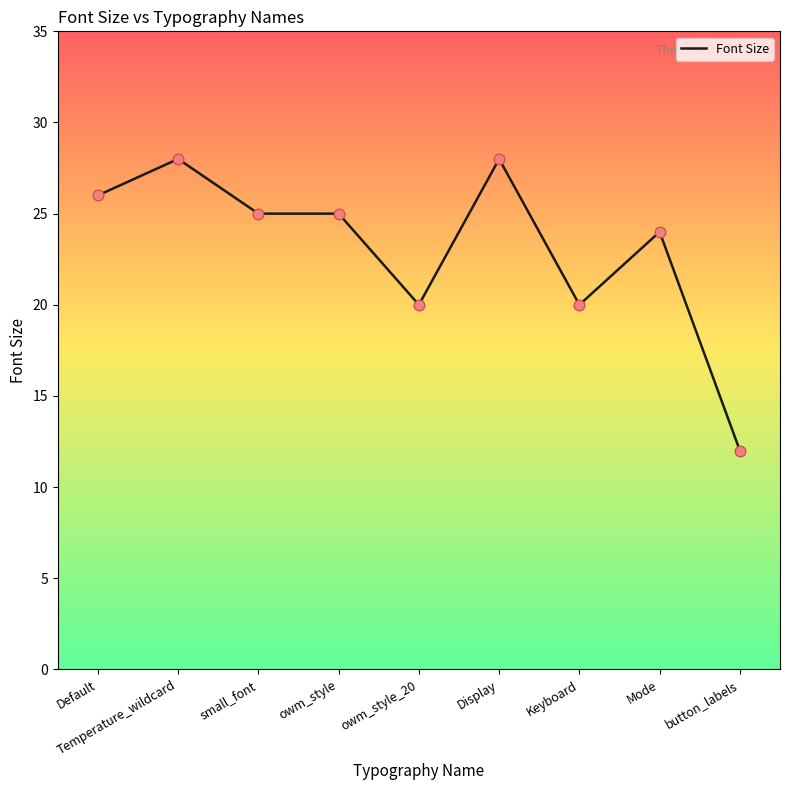

Approximately how many times larger is the value at Temperature_wildcard compared to Display?

1.0